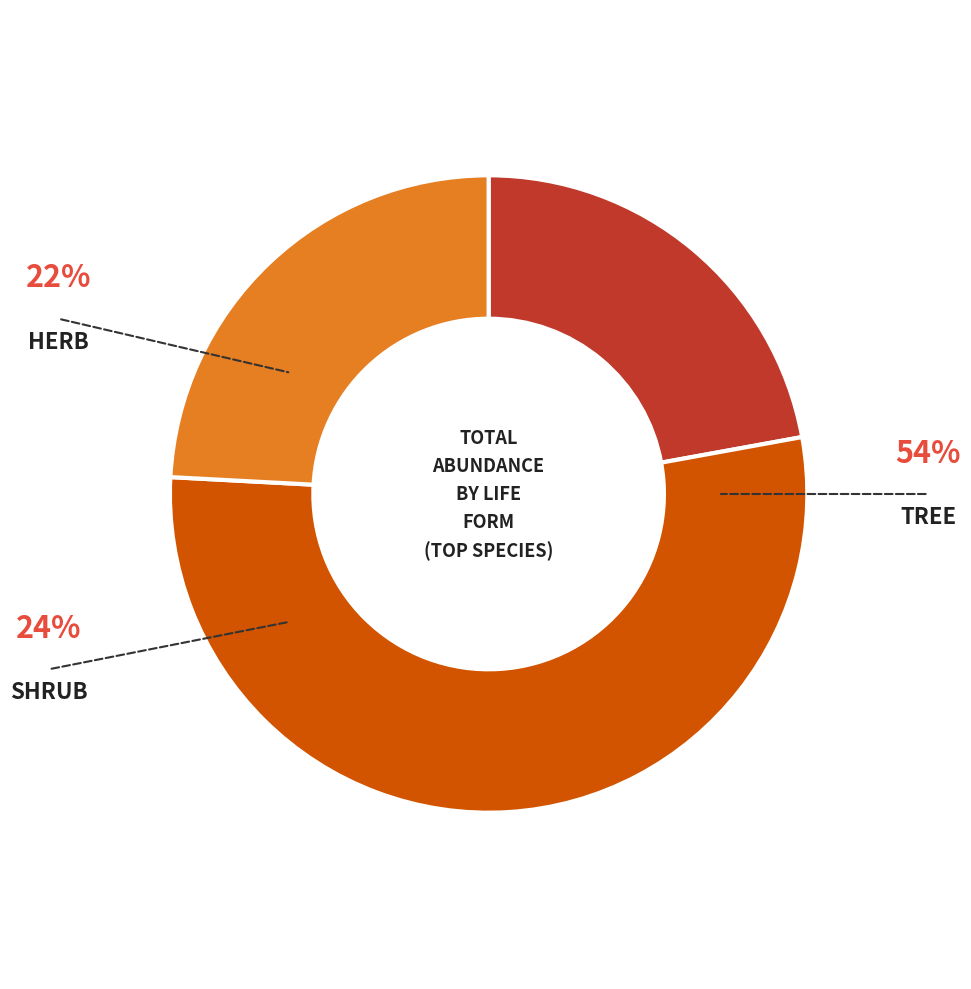

Is there any slice that represents more than half of the pie?

Yes